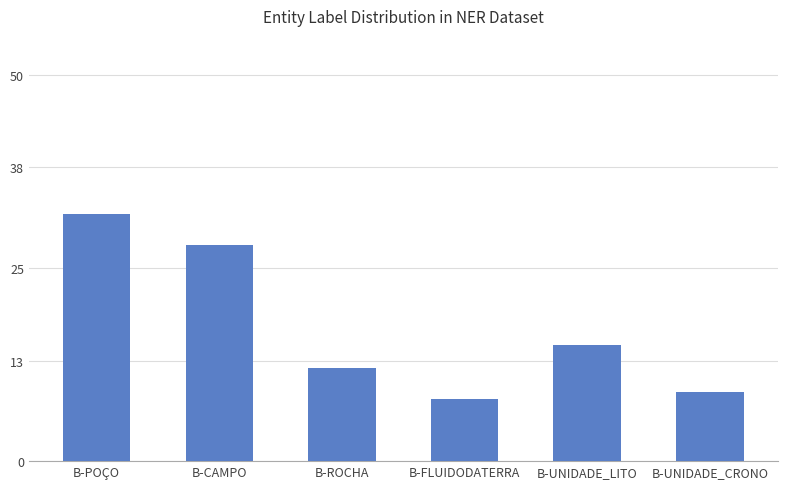

The value at B-ROCHA is 18. True or false?

False